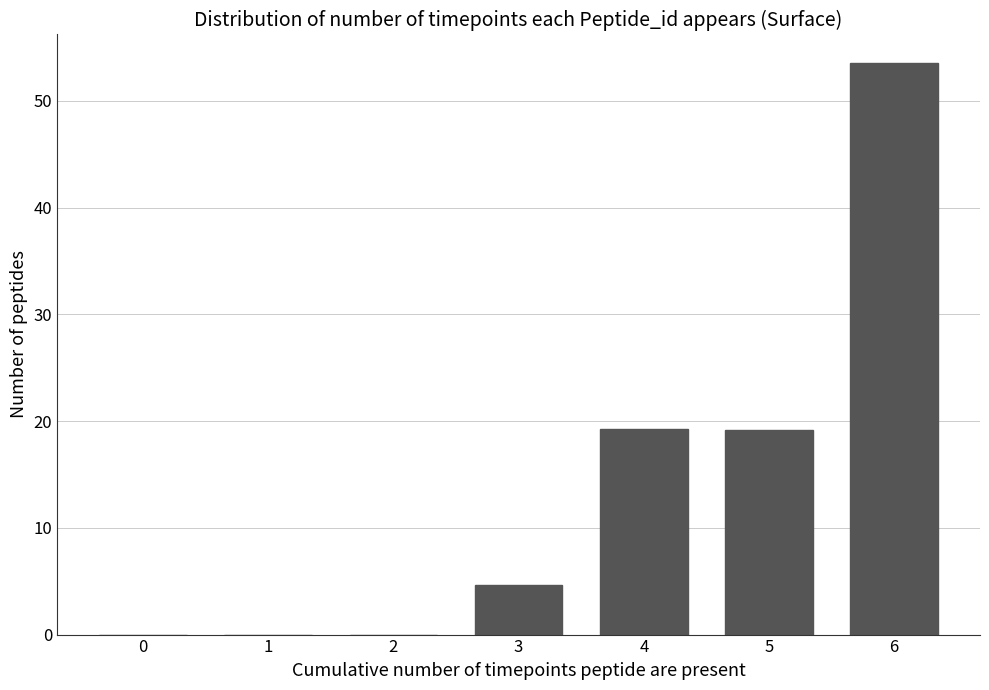

What is the greatest value displayed?

53.5